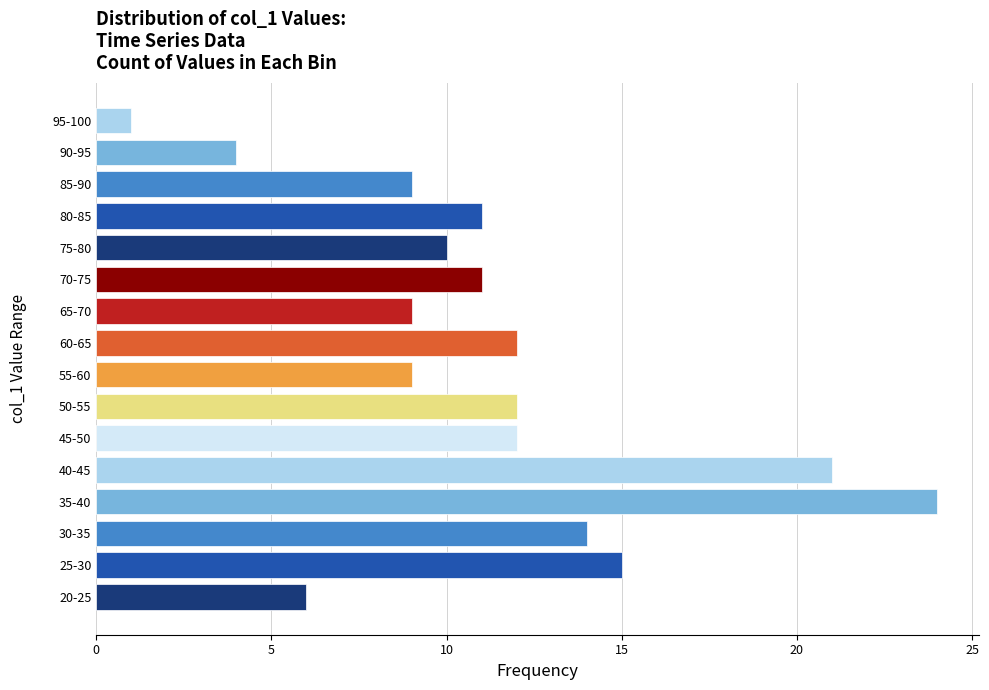

Reading bottom to top, list all the values displayed in this chart.

20-25=6	25-30=15	30-35=14	35-40=24	40-45=21	45-50=12	50-55=12	55-60=9	60-65=12	65-70=9	70-75=11	75-80=10	80-85=11	85-90=9	90-95=4	95-100=1